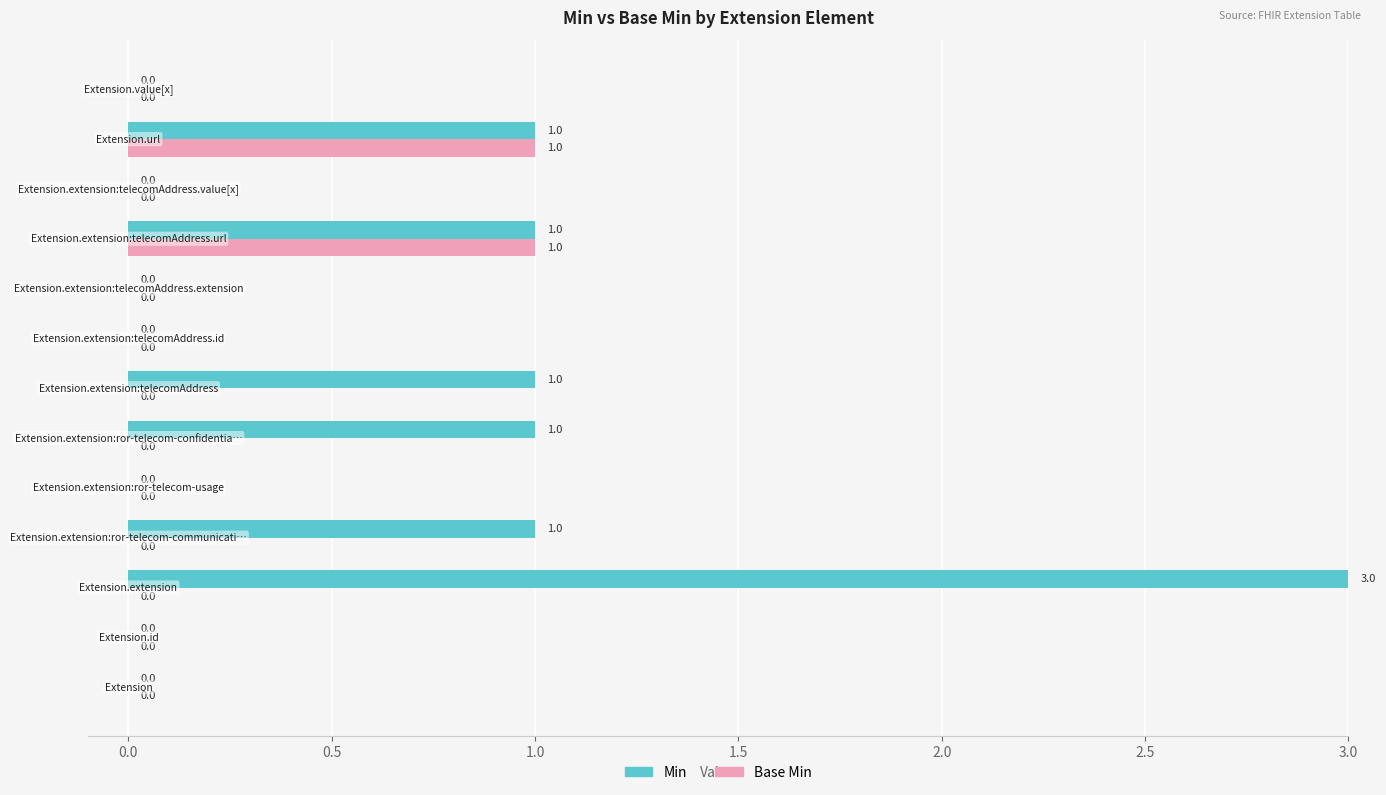

Which series has the largest total across all categories?

Min